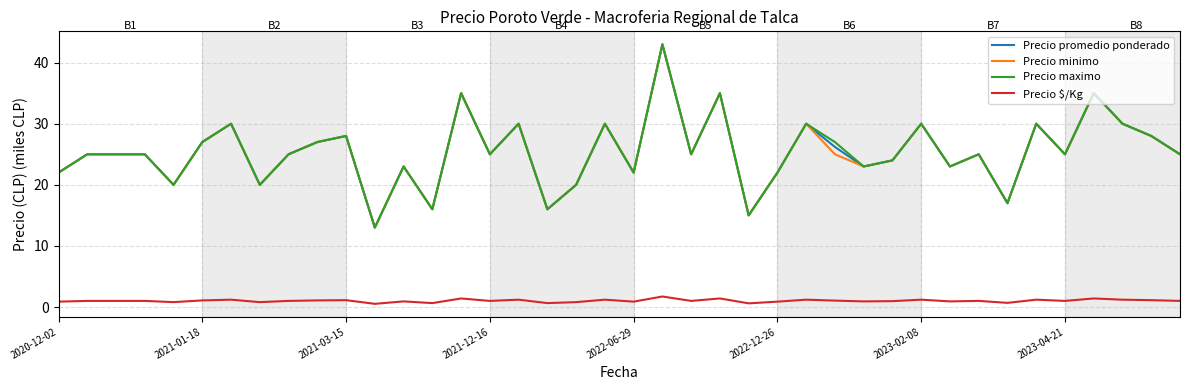

True or false: Precio promedio ponderado and Precio $/Kg cross at least once.

False